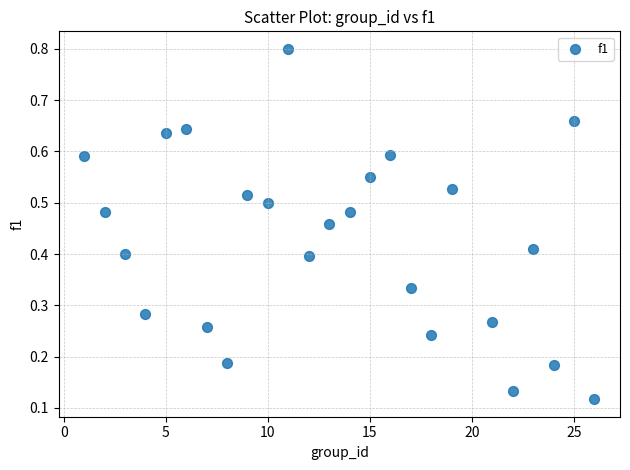

What is the range of X values (max minus min)?

25.0